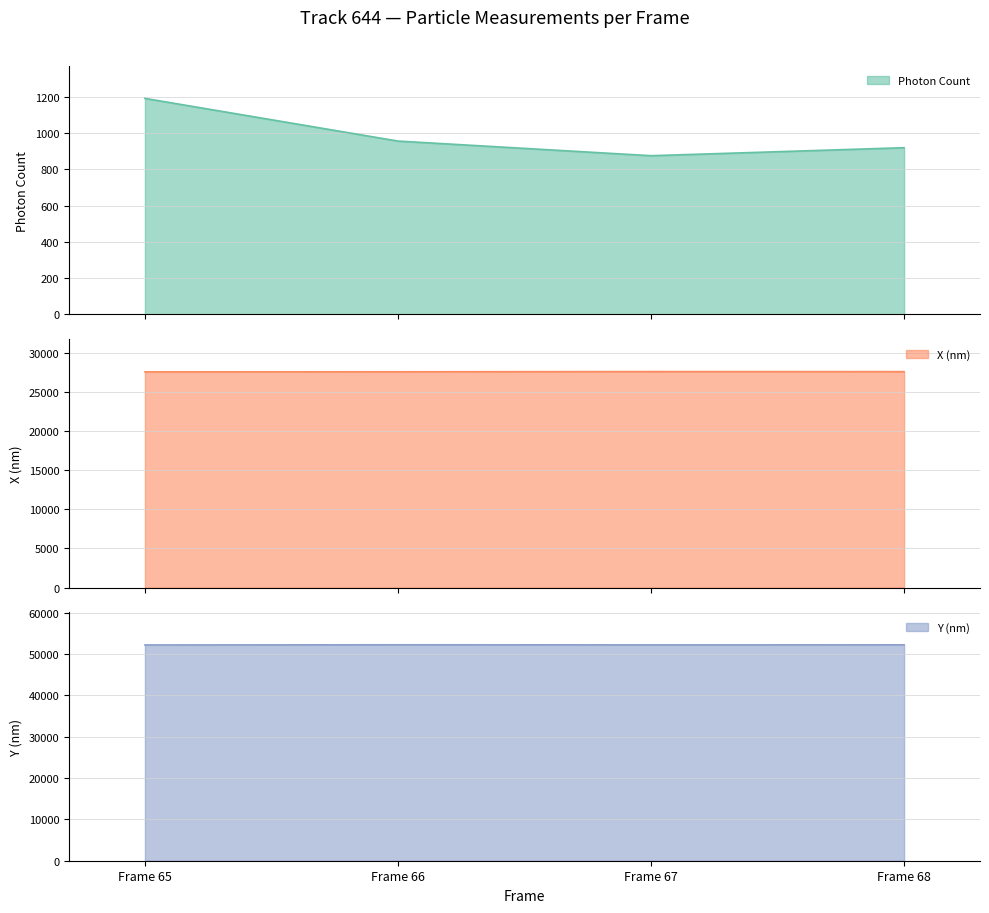

Reading left to right, extract all data points from this chart.

Photon Count: 1190.6	955.3	874.6	918.7
X (nm): 27581.2	27590.3	27617.8	27609.1
Y (nm): 52163.7	52209.4	52186.0	52193.9